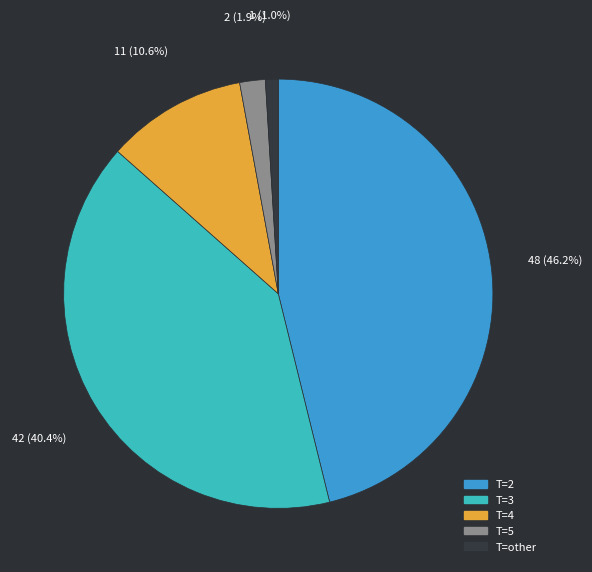

Does any single category account for the majority?

No